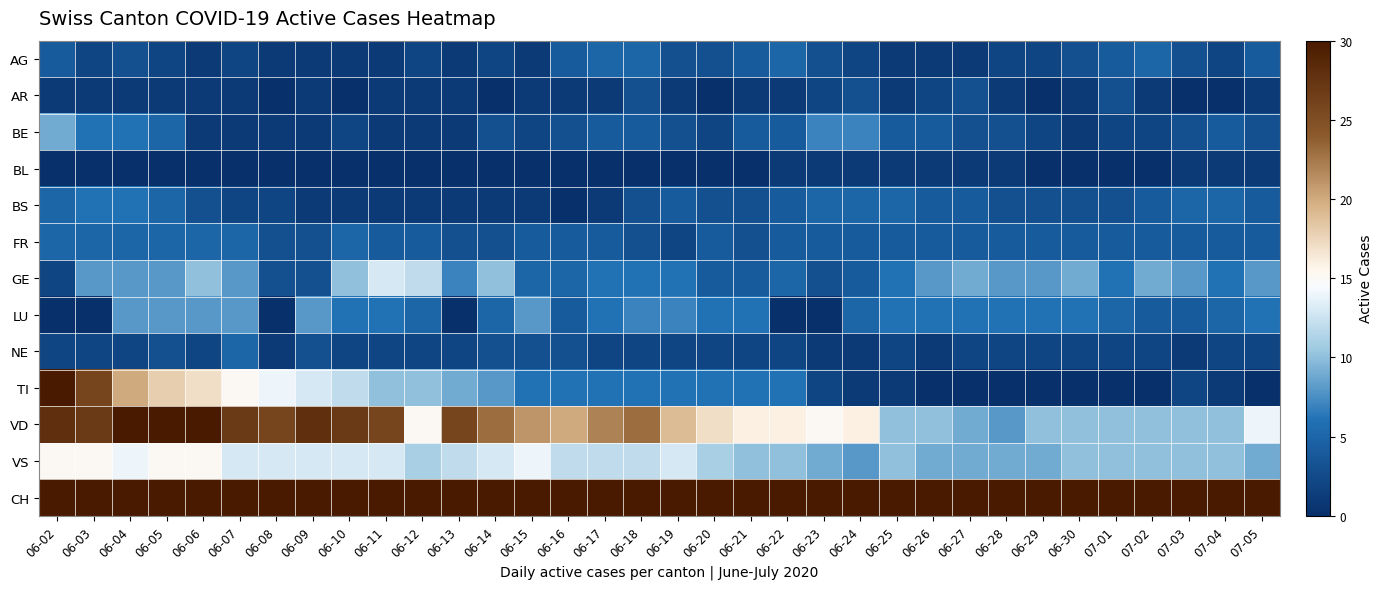

Reading left to right, list all the values displayed in this chart.

AG: 06-02=4	06-03=2	06-04=3	06-05=2	06-06=1	06-07=2	06-08=1	06-09=1	06-10=1	06-11=1	06-12=2	06-13=1	06-14=2	06-15=1	06-16=4	06-17=5	06-18=5	06-19=3	06-20=3	06-21=4	06-22=5	06-23=3	06-24=2	06-25=1	06-26=1	06-27=1	06-28=2	06-29=2	06-30=3	07-01=4	07-02=5	07-03=3	07-04=2	07-05=4
AR: 06-02=1	06-03=1	06-04=1	06-05=1	06-06=1	06-07=1	06-08=0	06-09=1	06-10=0	06-11=1	06-12=1	06-13=1	06-14=0	06-15=1	06-16=1	06-17=1	06-18=3	06-19=1	06-20=0	06-21=1	06-22=1	06-23=2	06-24=3	06-25=1	06-26=2	06-27=3	06-28=1	06-29=0	06-30=1	07-01=3	07-02=1	07-03=0	07-04=0	07-05=1
BE: 06-02=9	06-03=6	06-04=6	06-05=5	06-06=1	06-07=1	06-08=1	06-09=1	06-10=2	06-11=1	06-12=1	06-13=1	06-14=3	06-15=2	06-16=3	06-17=4	06-18=4	06-19=3	06-20=2	06-21=4	06-22=4	06-23=7	06-24=7	06-25=4	06-26=4	06-27=3	06-28=3	06-29=2	06-30=1	07-01=2	07-02=2	07-03=3	07-04=4	07-05=3
BL: 06-02=0	06-03=0	06-04=0	06-05=0	06-06=0	06-07=0	06-08=0	06-09=0	06-10=0	06-11=0	06-12=0	06-13=0	06-14=0	06-15=0	06-16=0	06-17=0	06-18=0	06-19=0	06-20=0	06-21=0	06-22=1	06-23=1	06-24=1	06-25=1	06-26=1	06-27=1	06-28=1	06-29=0	06-30=0	07-01=0	07-02=0	07-03=1	07-04=1	07-05=1
BS: 06-02=5	06-03=6	06-04=6	06-05=5	06-06=3	06-07=2	06-08=2	06-09=1	06-10=1	06-11=1	06-12=1	06-13=1	06-14=1	06-15=1	06-16=0	06-17=1	06-18=3	06-19=4	06-20=3	06-21=3	06-22=4	06-23=5	06-24=5	06-25=5	06-26=4	06-27=4	06-28=3	06-29=3	06-30=3	07-01=3	07-02=4	07-03=5	07-04=5	07-05=4
FR: 06-02=5	06-03=5	06-04=5	06-05=5	06-06=5	06-07=5	06-08=3	06-09=3	06-10=5	06-11=4	06-12=4	06-13=3	06-14=3	06-15=4	06-16=4	06-17=4	06-18=3	06-19=2	06-20=4	06-21=3	06-22=4	06-23=4	06-24=4	06-25=4	06-26=4	06-27=4	06-28=4	06-29=4	06-30=4	07-01=4	07-02=4	07-03=4	07-04=4	07-05=4
GE: 06-02=2	06-03=8	06-04=8	06-05=8	06-06=10	06-07=8	06-08=3	06-09=3	06-10=10	06-11=13	06-12=12	06-13=7	06-14=10	06-15=5	06-16=5	06-17=6	06-18=6	06-19=6	06-20=4	06-21=4	06-22=5	06-23=3	06-24=4	06-25=6	06-26=8	06-27=9	06-28=8	06-29=8	06-30=9	07-01=6	07-02=9	07-03=8	07-04=6	07-05=8
LU: 06-02=0	06-03=0	06-04=8	06-05=8	06-06=8	06-07=8	06-08=0	06-09=8	06-10=6	06-11=6	06-12=5	06-13=0	06-14=5	06-15=8	06-16=4	06-17=6	06-18=7	06-19=7	06-20=6	06-21=6	06-22=0	06-23=0	06-24=5	06-25=6	06-26=6	06-27=6	06-28=6	06-29=6	06-30=6	07-01=5	07-02=4	07-03=4	07-04=5	07-05=6
NE: 06-02=2	06-03=2	06-04=2	06-05=3	06-06=2	06-07=5	06-08=1	06-09=3	06-10=2	06-11=2	06-12=2	06-13=2	06-14=3	06-15=3	06-16=3	06-17=2	06-18=2	06-19=2	06-20=2	06-21=2	06-22=2	06-23=1	06-24=1	06-25=2	06-26=1	06-27=2	06-28=2	06-29=2	06-30=2	07-01=2	07-02=2	07-03=1	07-04=2	07-05=2
TI: 06-02=30	06-03=26	06-04=20	06-05=18	06-06=17	06-07=15	06-08=14	06-09=13	06-10=12	06-11=10	06-12=10	06-13=9	06-14=8	06-15=6	06-16=6	06-17=6	06-18=6	06-19=6	06-20=6	06-21=6	06-22=6	06-23=2	06-24=1	06-25=1	06-26=0	06-27=0	06-28=0	06-29=0	06-30=0	07-01=0	07-02=0	07-03=2	07-04=1	07-05=0
VD: 06-02=28	06-03=27	06-04=30	06-05=30	06-06=31	06-07=27	06-08=26	06-09=28	06-10=27	06-11=26	06-12=15	06-13=26	06-14=23	06-15=21	06-16=20	06-17=22	06-18=23	06-19=19	06-20=17	06-21=16	06-22=16	06-23=15	06-24=16	06-25=10	06-26=10	06-27=9	06-28=8	06-29=10	06-30=10	07-01=10	07-02=10	07-03=10	07-04=10	07-05=14
VS: 06-02=15	06-03=15	06-04=14	06-05=15	06-06=15	06-07=13	06-08=13	06-09=13	06-10=13	06-11=13	06-12=11	06-13=12	06-14=13	06-15=14	06-16=12	06-17=12	06-18=12	06-19=13	06-20=11	06-21=10	06-22=10	06-23=9	06-24=8	06-25=10	06-26=9	06-27=9	06-28=9	06-29=9	06-30=10	07-01=10	07-02=10	07-03=10	07-04=10	07-05=9
CH: 06-02=150	06-03=147	06-04=134	06-05=136	06-06=132	06-07=117	06-08=115	06-09=120	06-10=120	06-11=112	06-12=106	06-13=111	06-14=101	06-15=104	06-16=94	06-17=91	06-18=92	06-19=89	06-20=92	06-21=89	06-22=89	06-23=95	06-24=95	06-25=90	06-26=89	06-27=93	06-28=87	06-29=81	06-30=80	07-01=84	07-02=90	07-03=88	07-04=90	07-05=92